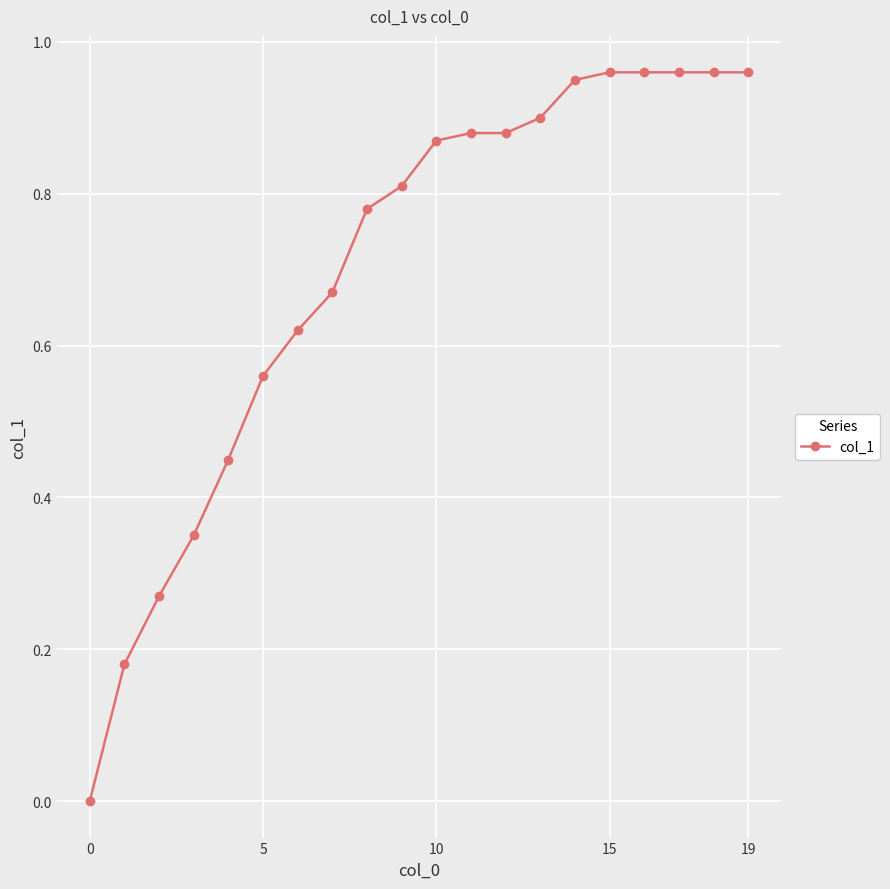

What is the sum of all values?

14.0